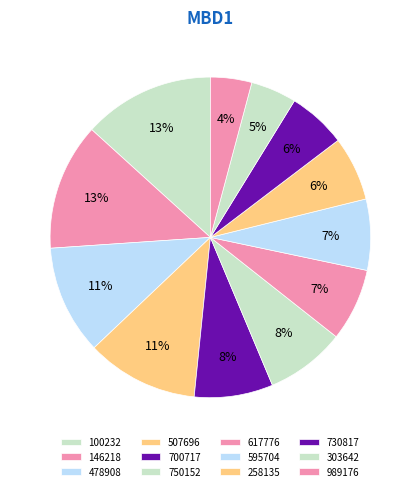

What percentage is the 730817 slice, to the nearest percent?

6%